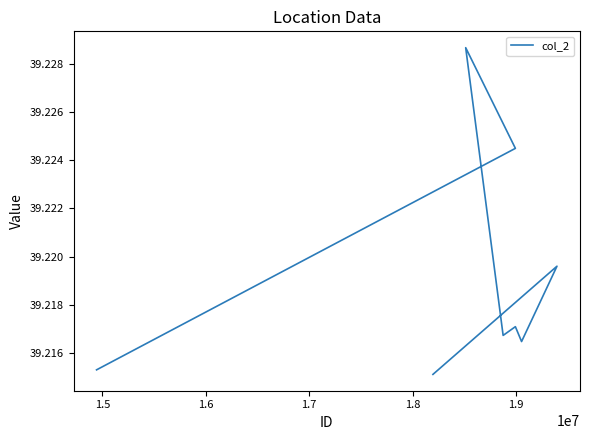

What is the value of the 4th point from the left?

39.2